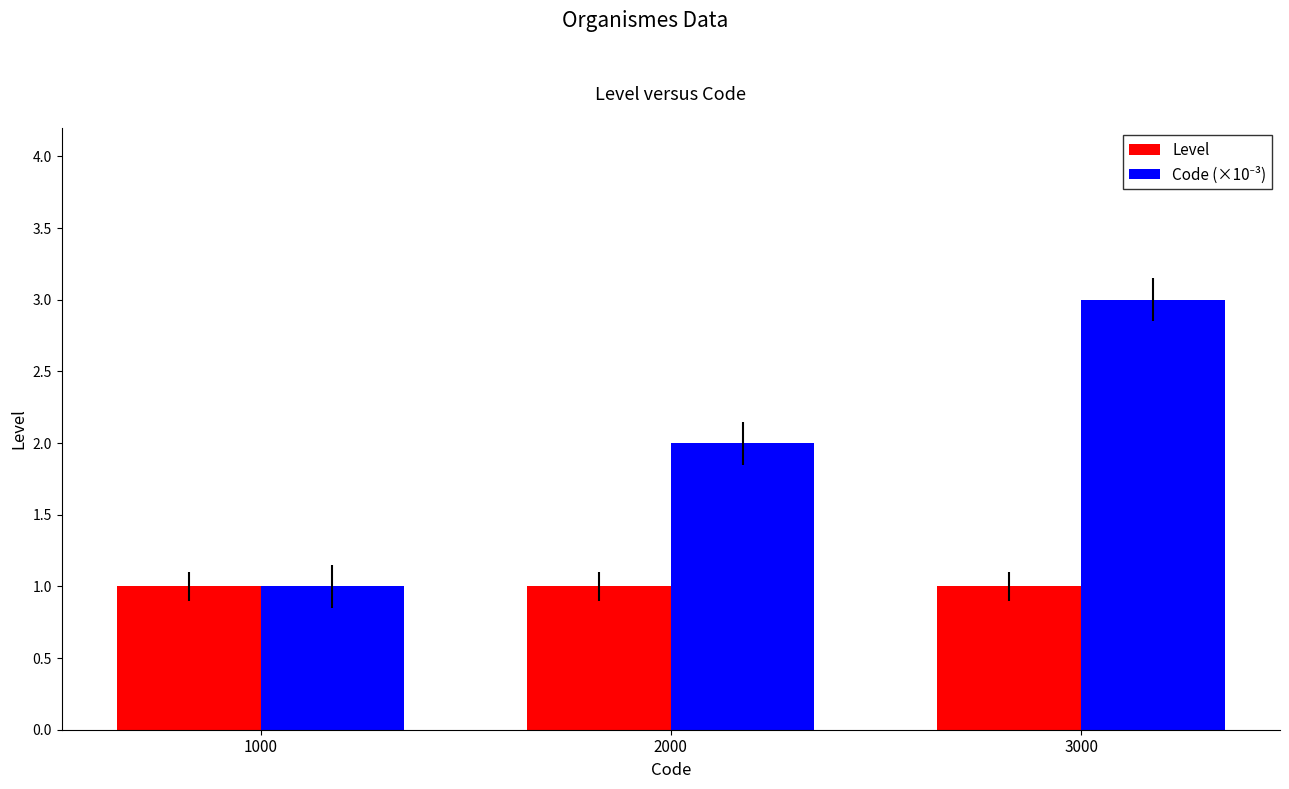

The value of Level at 3000 is 2. True or false?

False